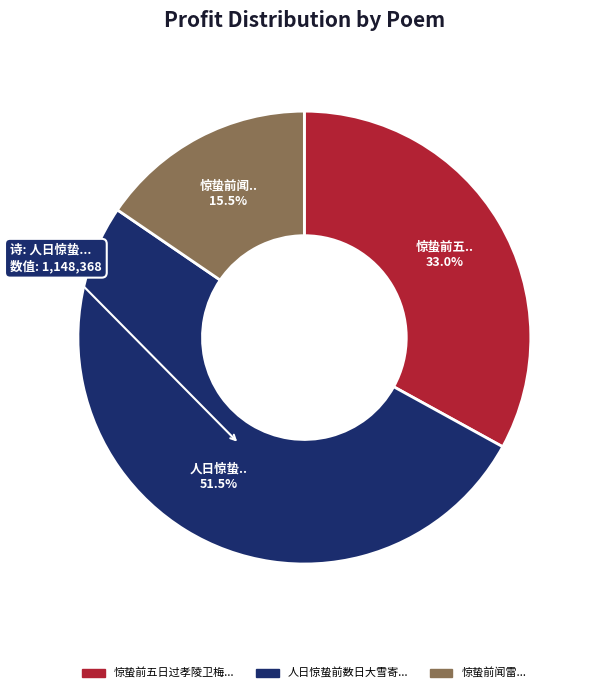

Does any single category account for the majority?

Yes